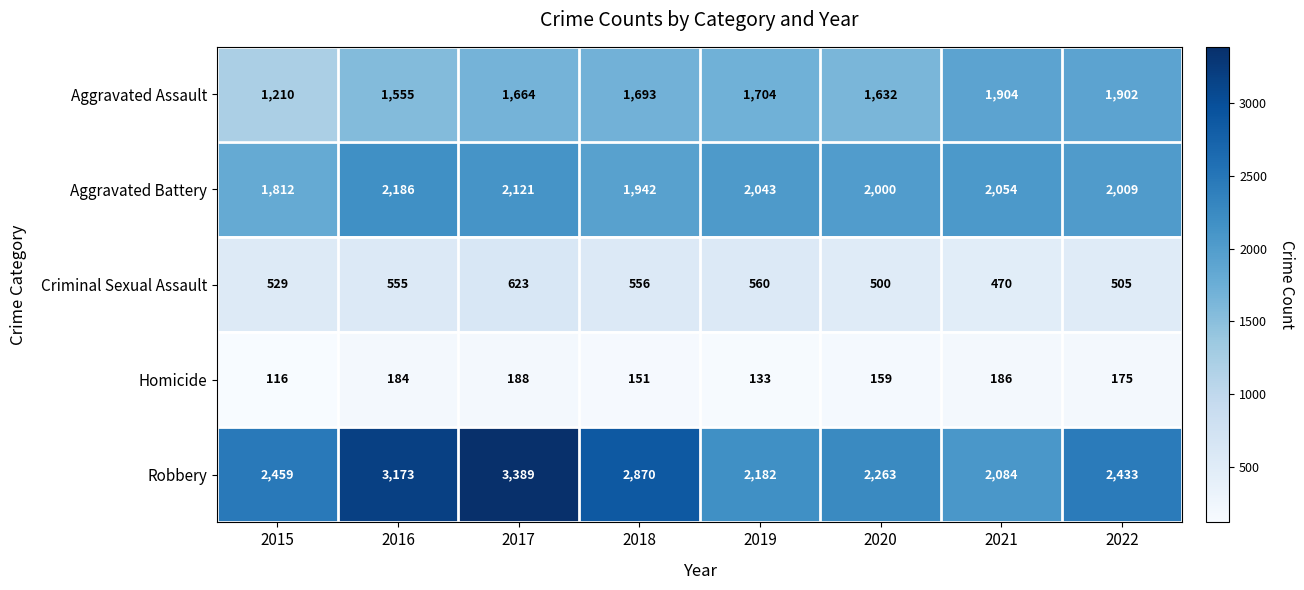

At which label is Robbery closest to 2736?

2018